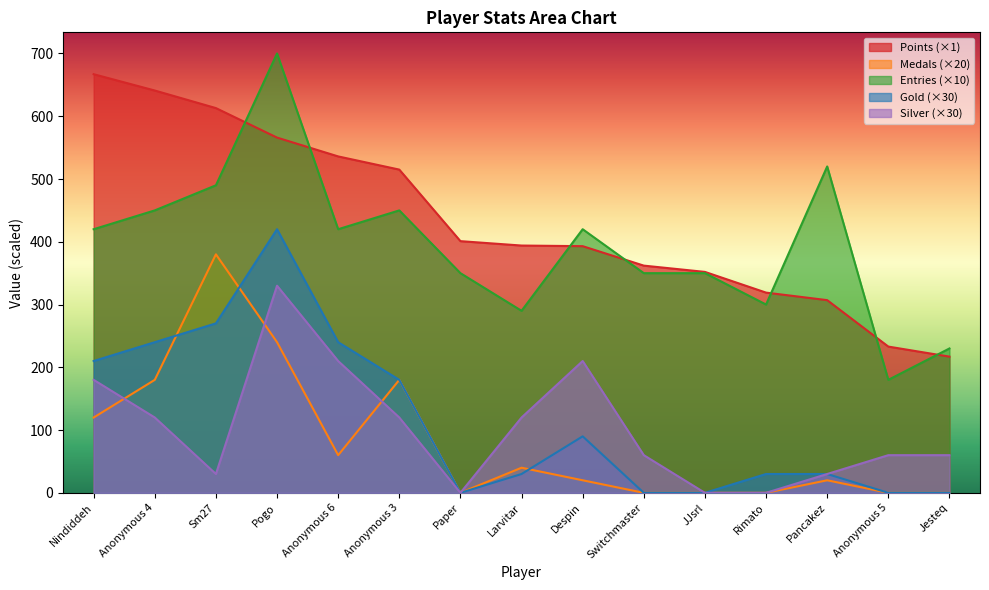

Reading left to right, what are all the values shown in this chart?

Points: 667	641	613	566	536	515	401	394	393	362	352	319	307	233	217
Medals: 120	180	380	240	60	180	0	40	20	0	0	0	20	0	0
Entries: 420	450	490	700	420	450	350	290	420	350	350	300	520	180	230
Gold: 210	240	270	420	240	180	0	30	90	0	0	30	30	0	0
Silver: 180	120	30	330	210	120	0	120	210	60	0	0	30	60	60